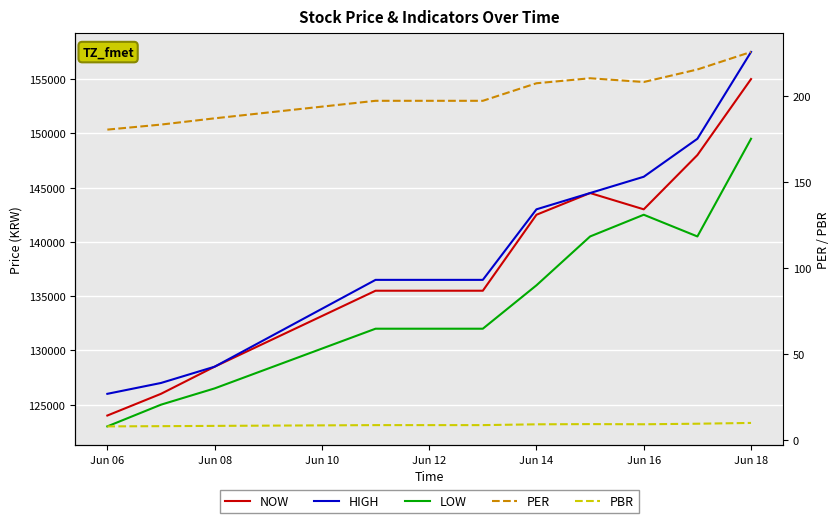

What is the lowest value of the LOW series?

123000.0